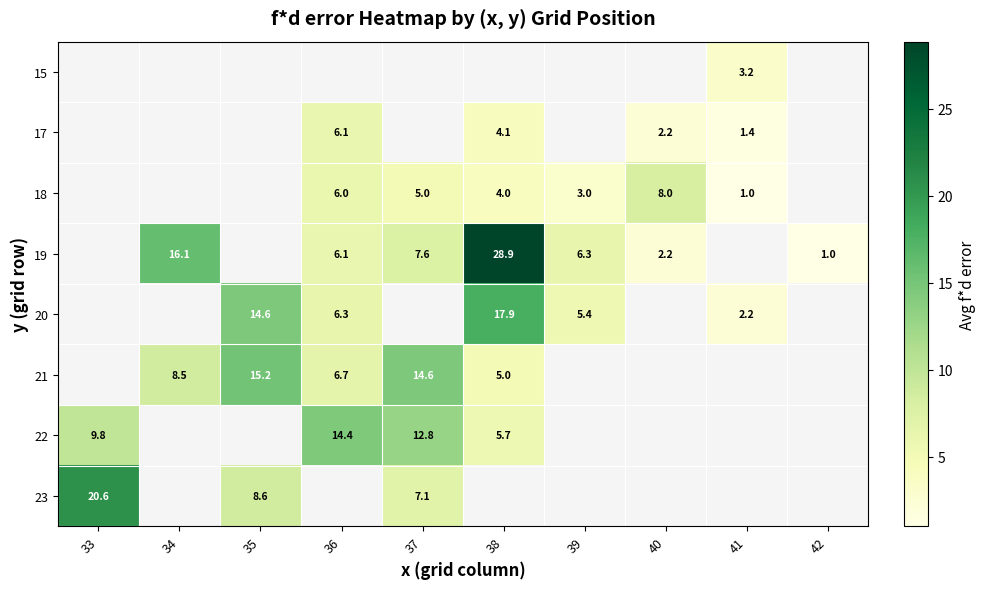

Is the value of 19 at 38 greater than the value of 18 at 38?

Yes